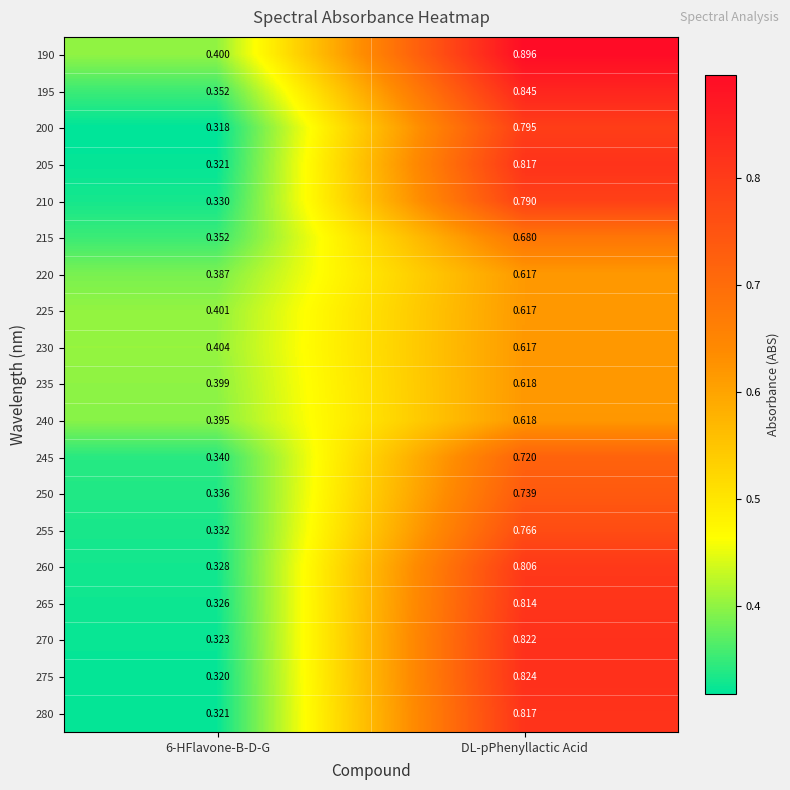

Which category has the lowest value across all series?

6-HFlavone-B-D-G